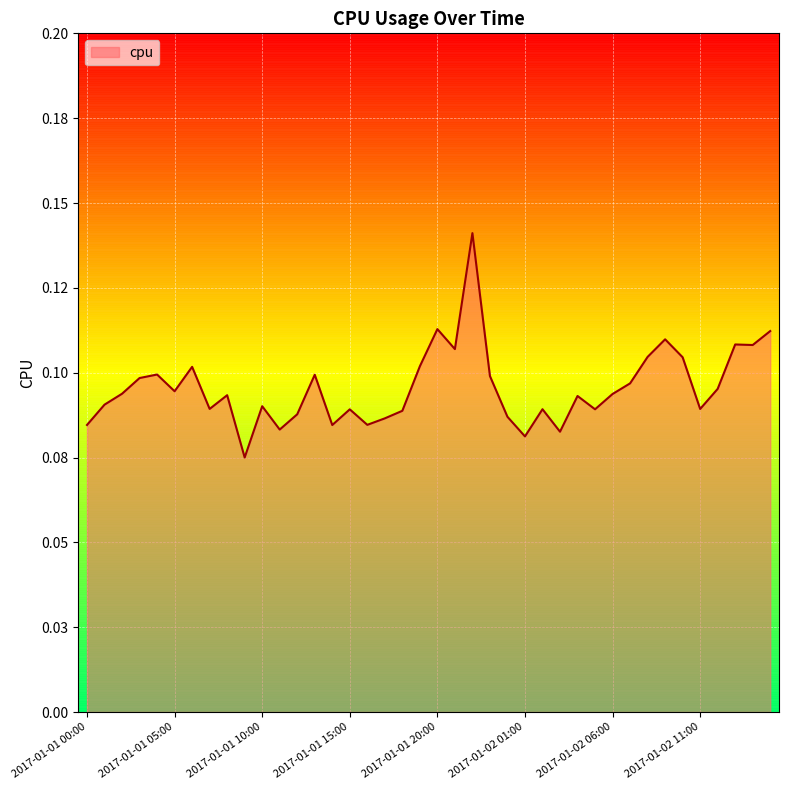

Rank the categories by value from highest to lowest.

2017-01-01 22:00, 2017-01-01 20:00, 2017-01-02 15:00, 2017-01-02 09:00, 2017-01-02 13:00, 2017-01-02 14:00, 2017-01-01 21:00, 2017-01-02 08:00, 2017-01-02 10:00, 2017-01-01 19:00, 2017-01-01 06:00, 2017-01-01 04:00, 2017-01-01 13:00, 2017-01-01 23:00, 2017-01-01 03:00, 2017-01-02 07:00, 2017-01-02 12:00, 2017-01-01 05:00, 2017-01-01 02:00, 2017-01-02 06:00, 2017-01-01 08:00, 2017-01-02 04:00, 2017-01-01 01:00, 2017-01-01 10:00, 2017-01-01 07:00, 2017-01-02 11:00, 2017-01-02 02:00, 2017-01-02 05:00, 2017-01-01 15:00, 2017-01-01 18:00, 2017-01-01 12:00, 2017-01-02 00:00, 2017-01-01 17:00, 2017-01-01 16:00, 2017-01-01 00:00, 2017-01-01 14:00, 2017-01-01 11:00, 2017-01-02 03:00, 2017-01-02 01:00, 2017-01-01 09:00